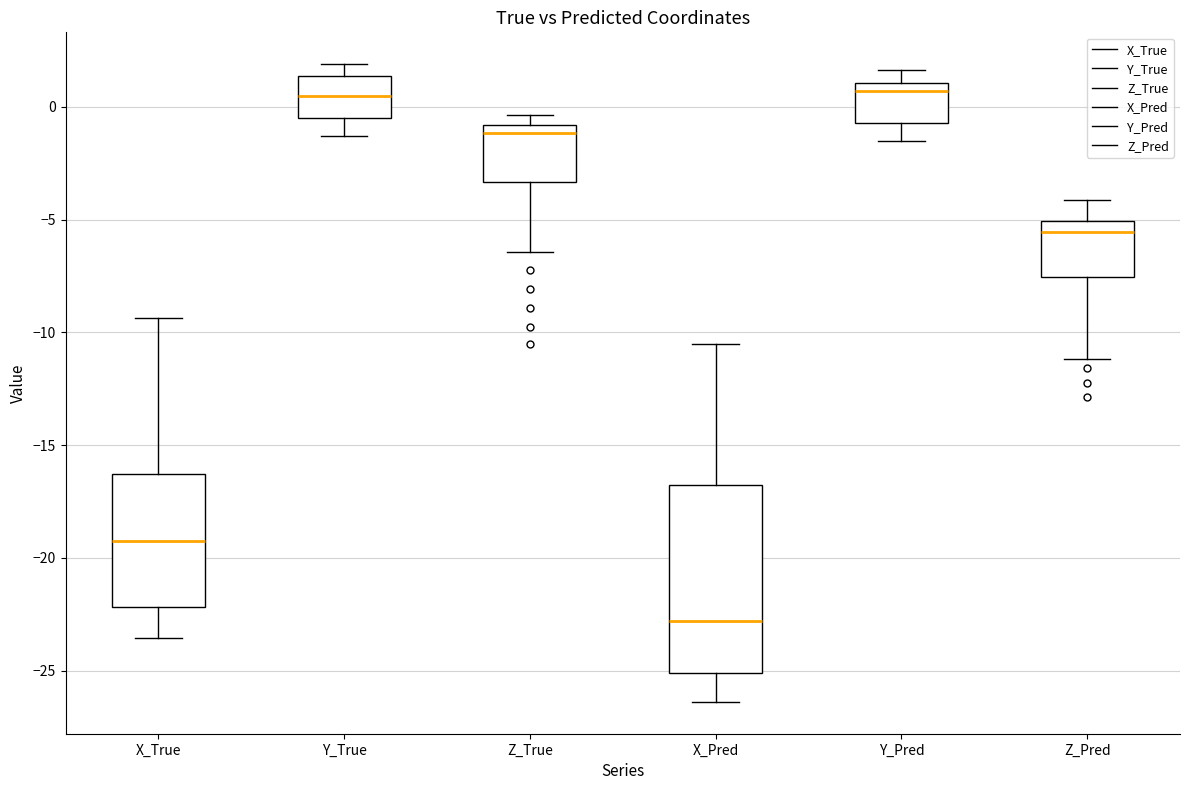

Which box has the lowest median line?

X_Pred